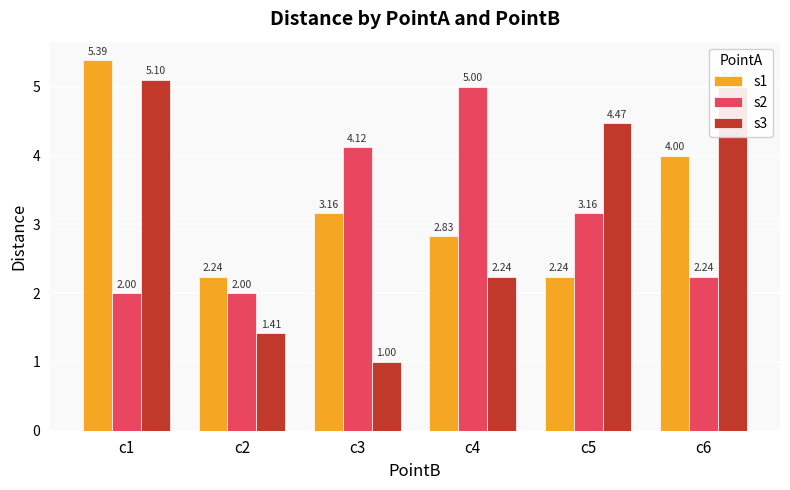

How many bars are there in each group?

3